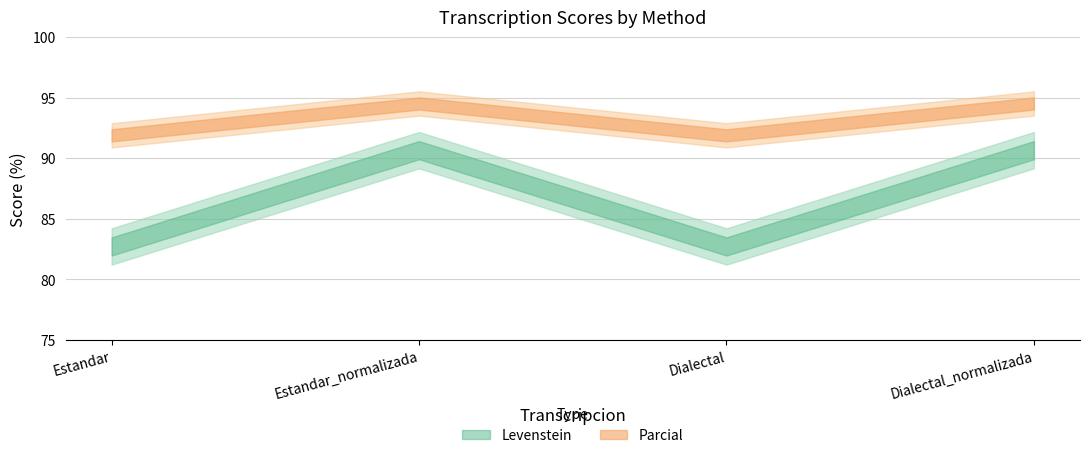

What are all the series names shown in the legend?

Levenstein, Parcial